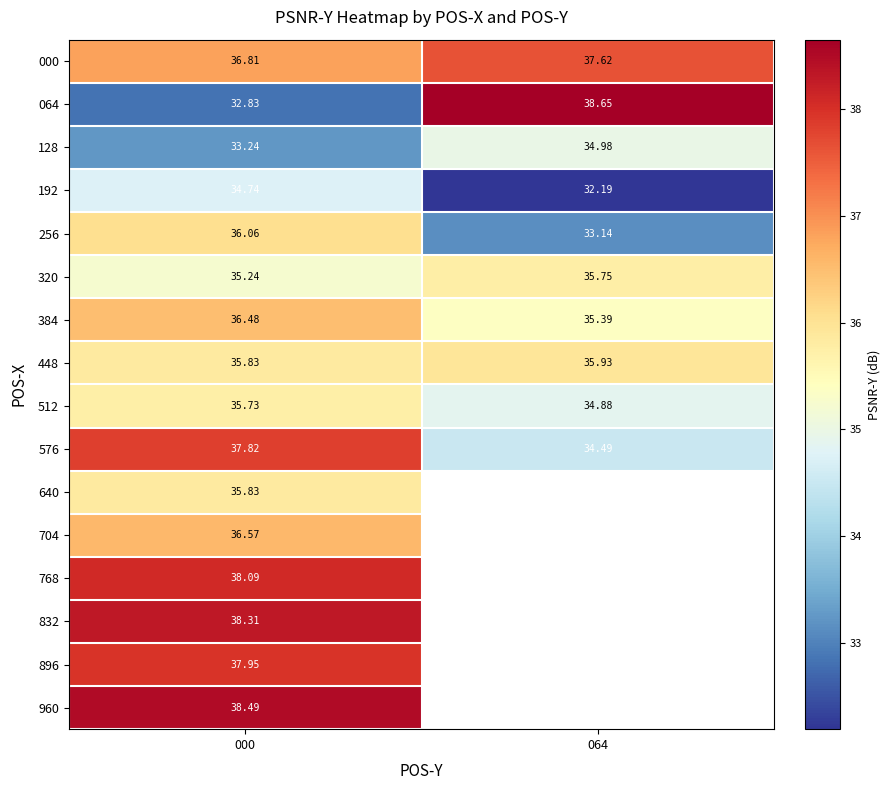

Between 000 and 064, which series saw the biggest shift?

064